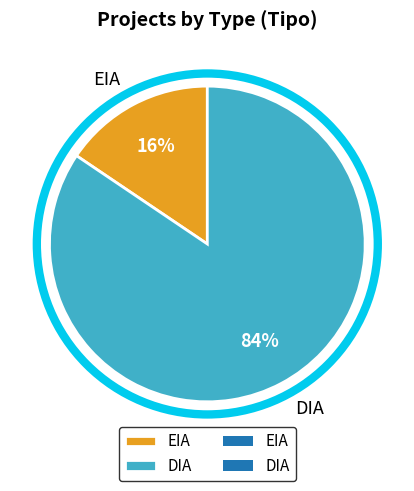

What is the largest slice in the pie chart?

DIA